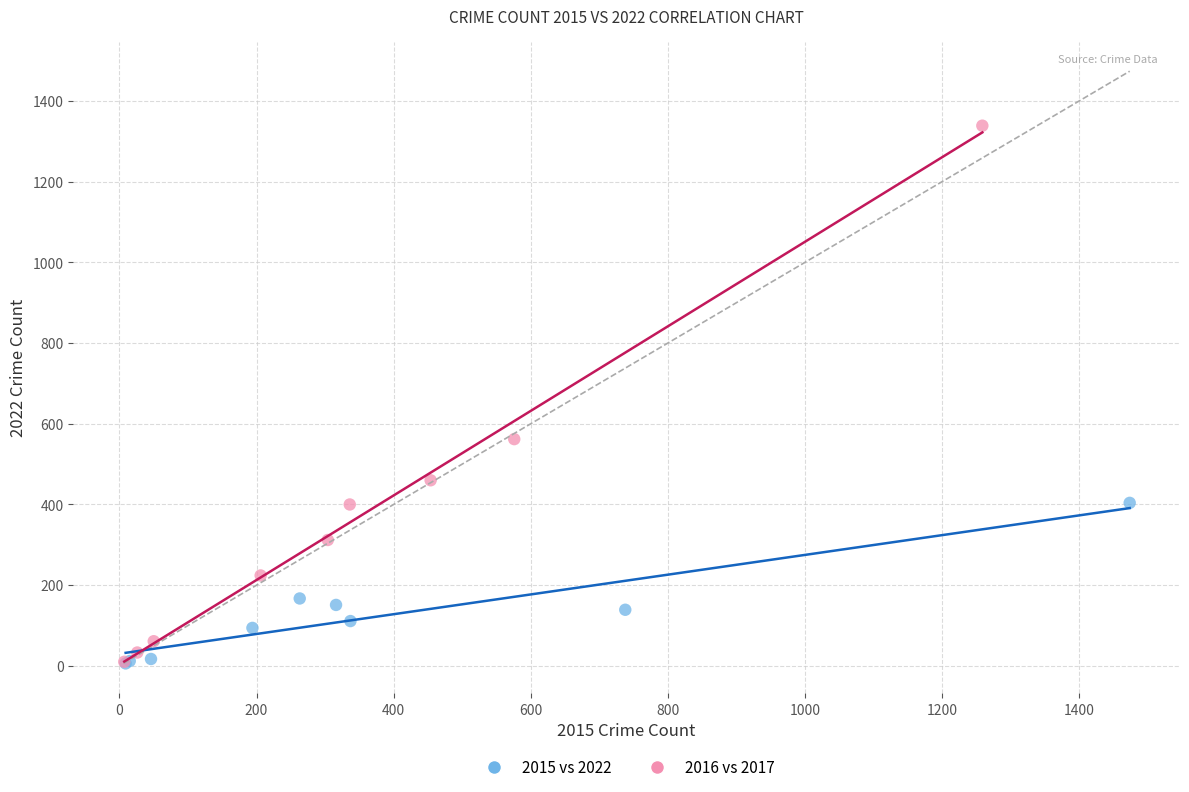

What are all the series names shown in the legend?

2015 vs 2022, 2016 vs 2017